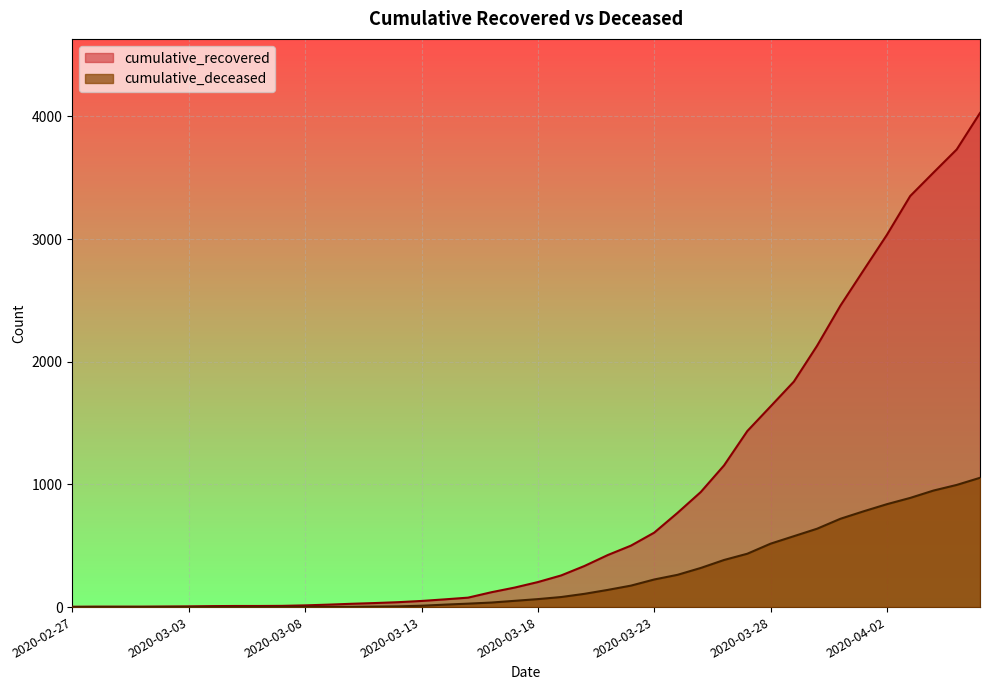

The value of cumulative_recovered at 2020-03-12 is 40. True or false?

True